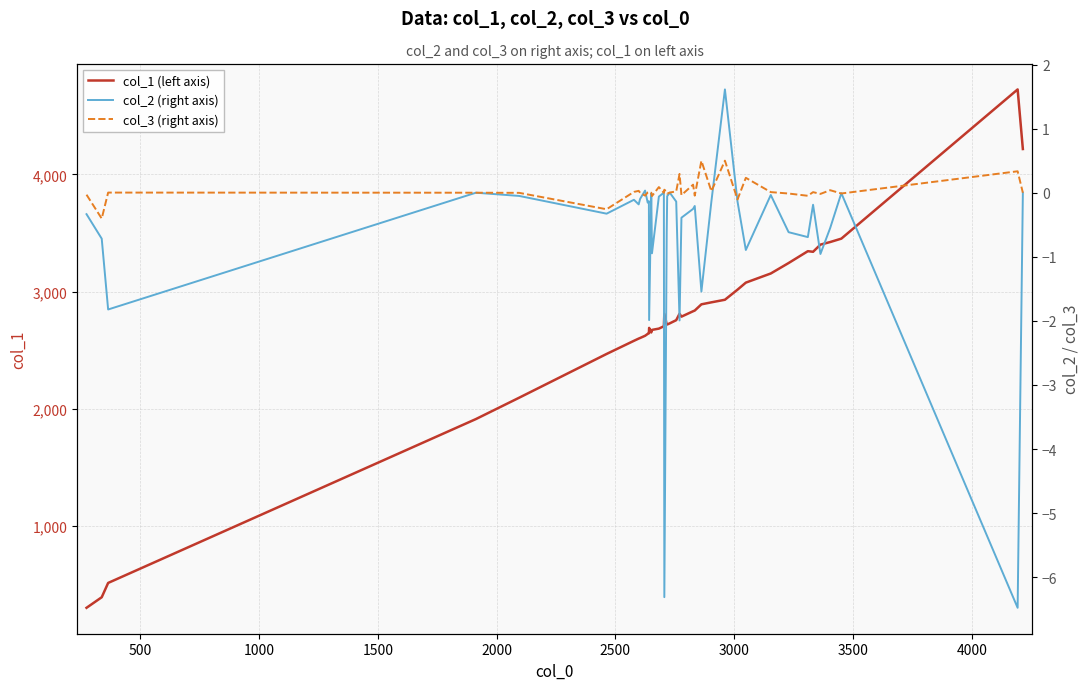

Count the number of categories in the chart.

40